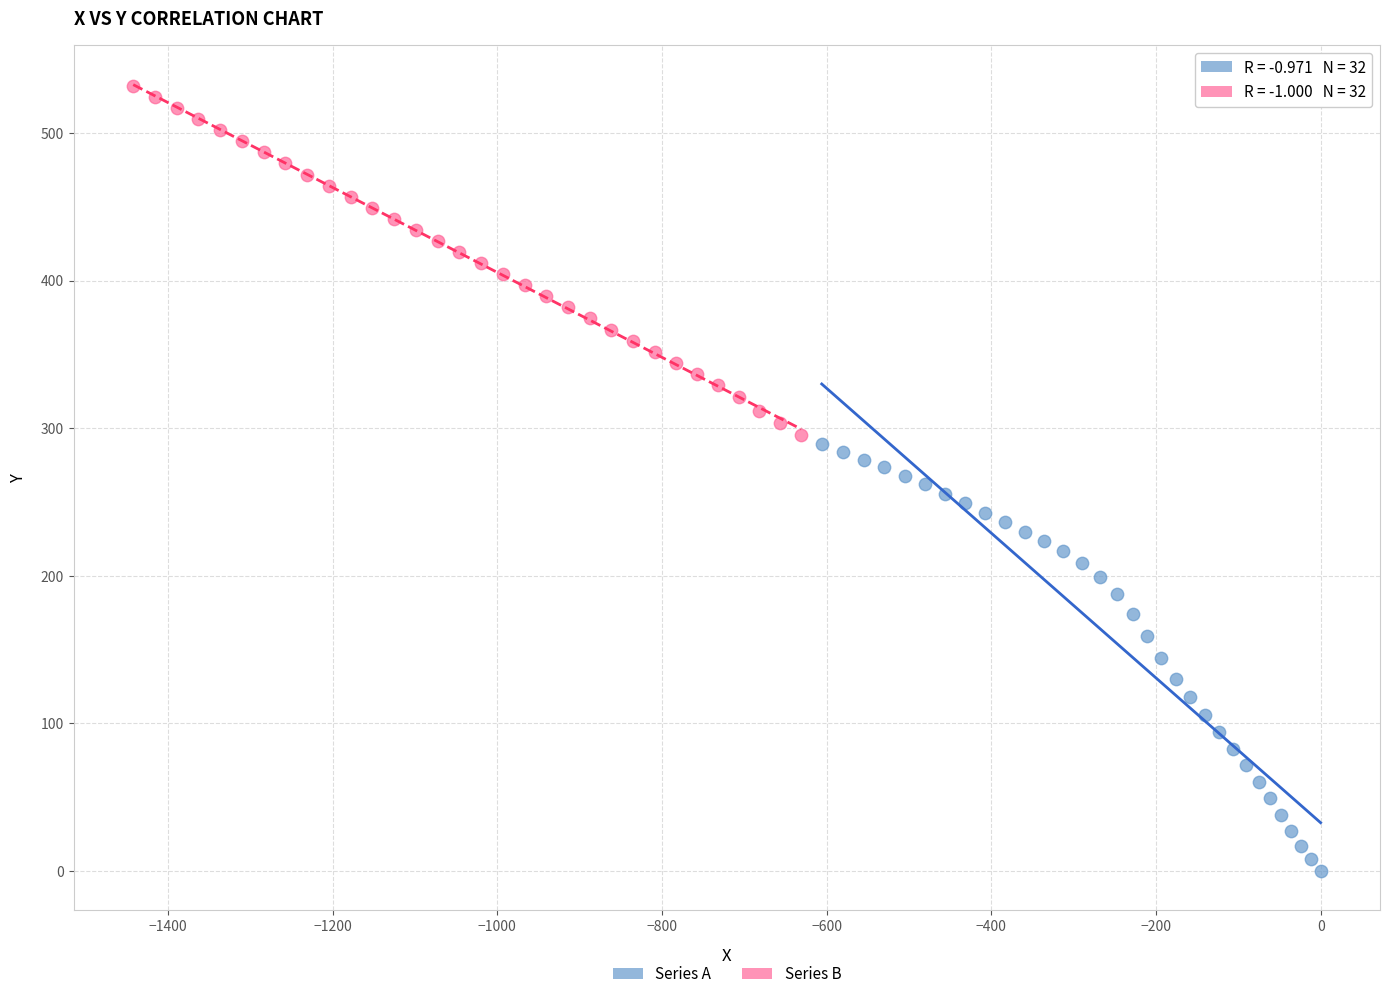

Which series reaches the minimum Y coordinate?

Series A